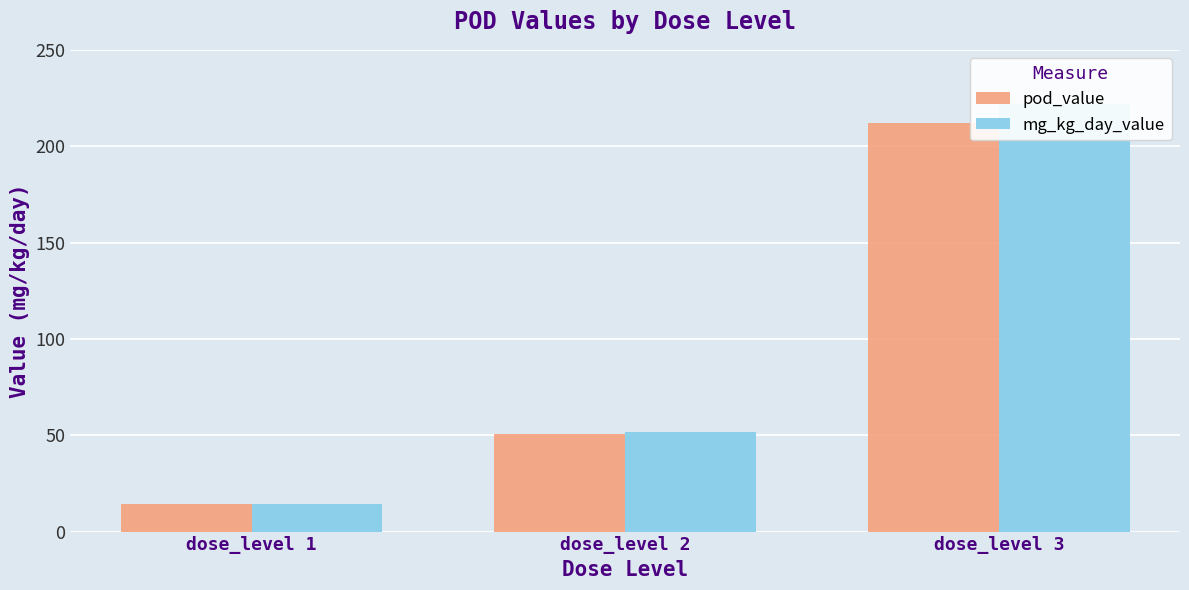

At how many categories does at least one series exceed 196?

1